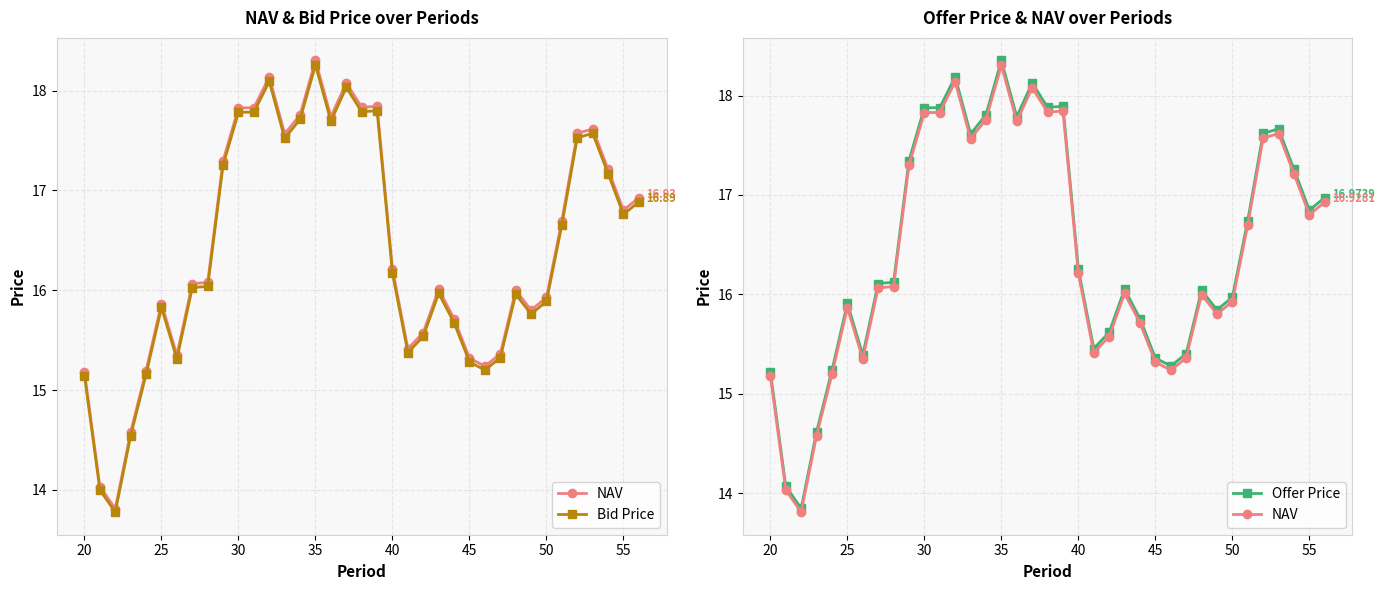

At how many categories does at least one series exceed 16?

22